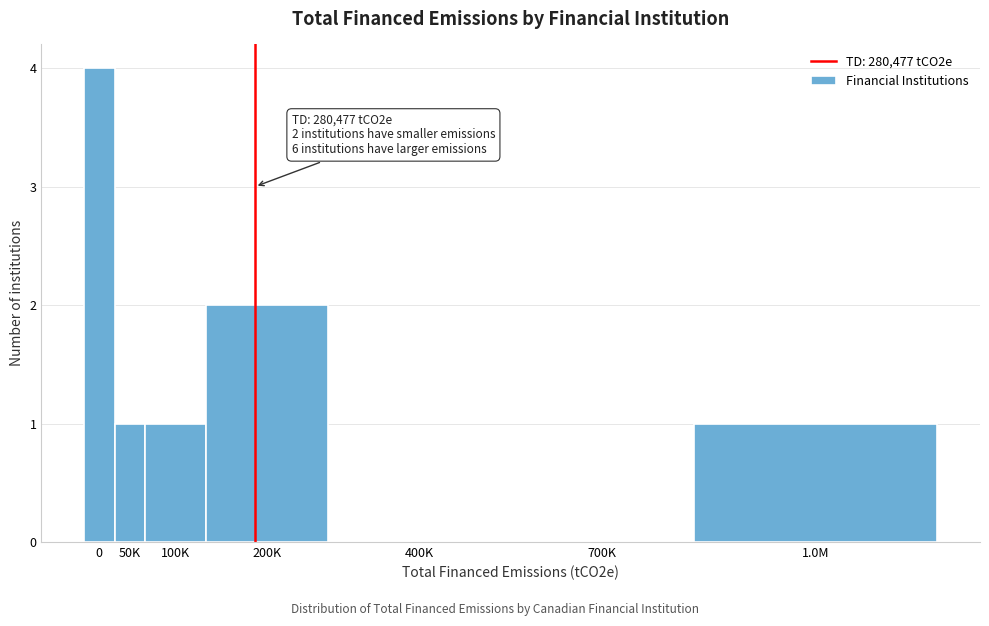

Reading left to right, list all the values displayed in this chart.

0=4	50K=1	100K=1	200K=2	400K=0	700K=0	1.0M=1